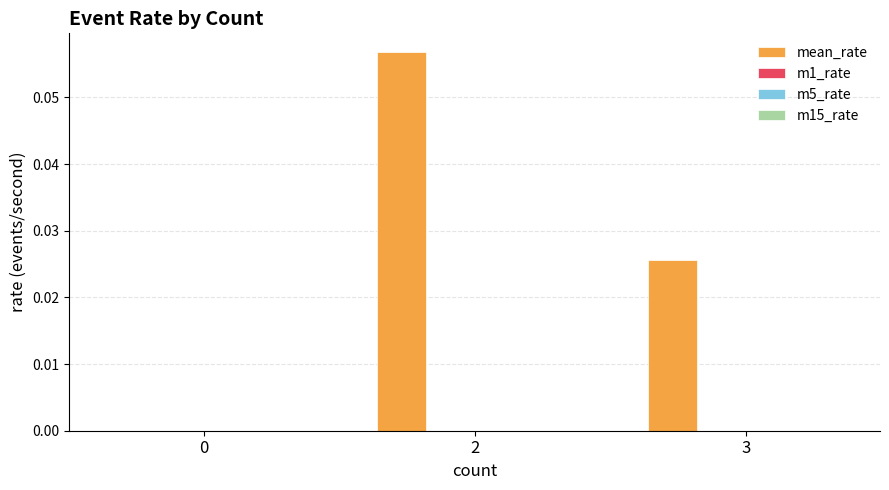

How many distinct data groups are displayed?

1